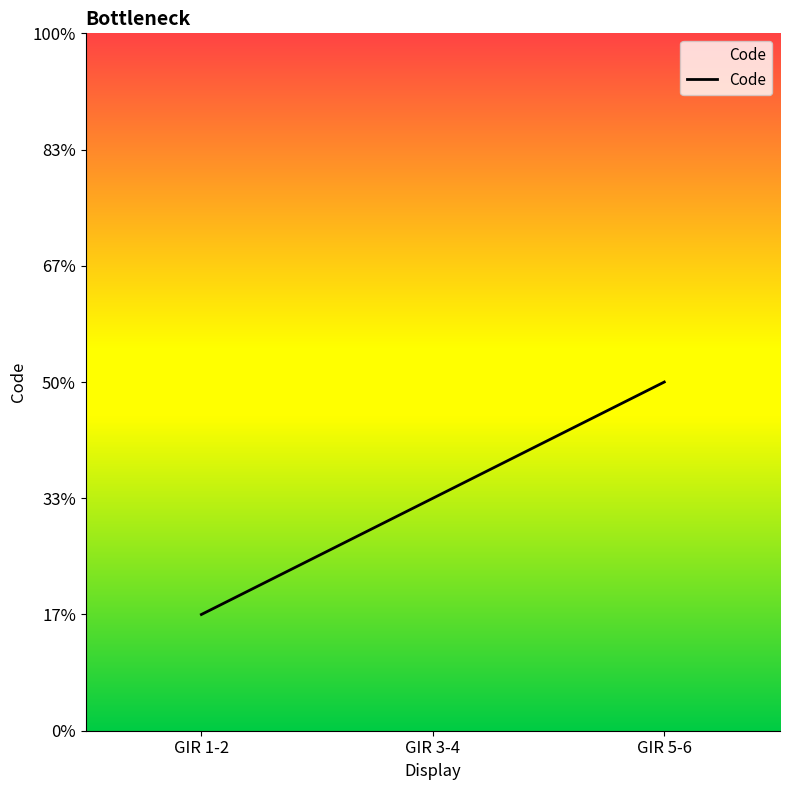

Is this an area chart (filled region under the line)?

Yes